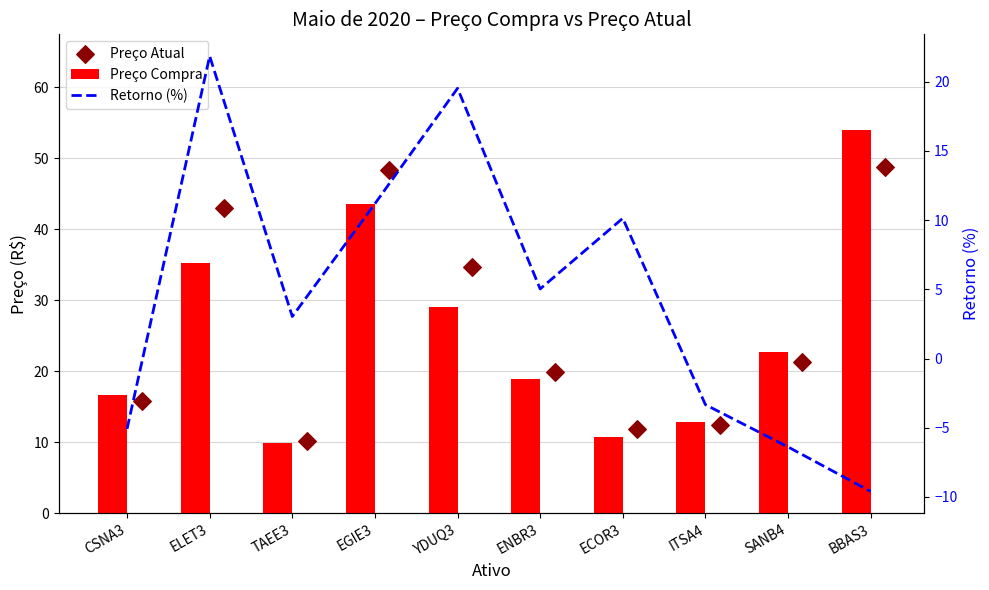

What is the total value across all series at ECOR3?

32.7